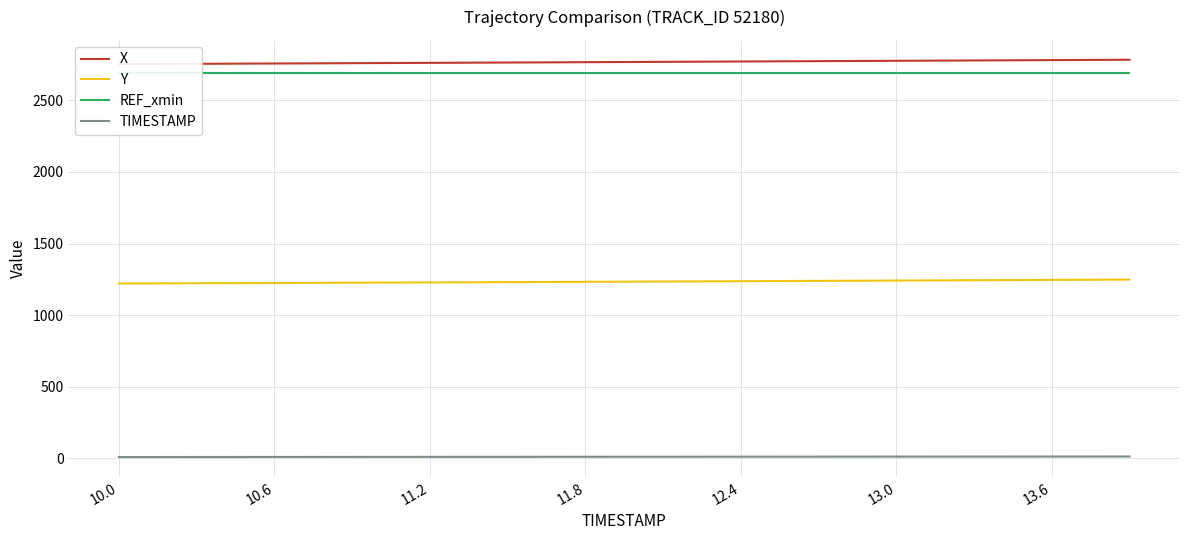

Count the number of data series in this chart.

4